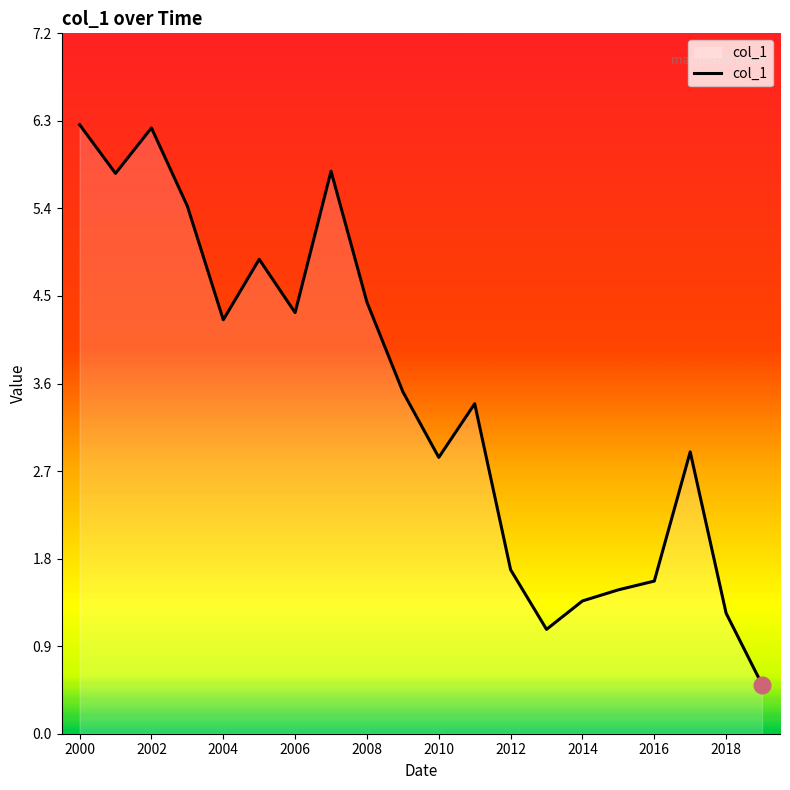

What is the greatest value displayed?

6.2